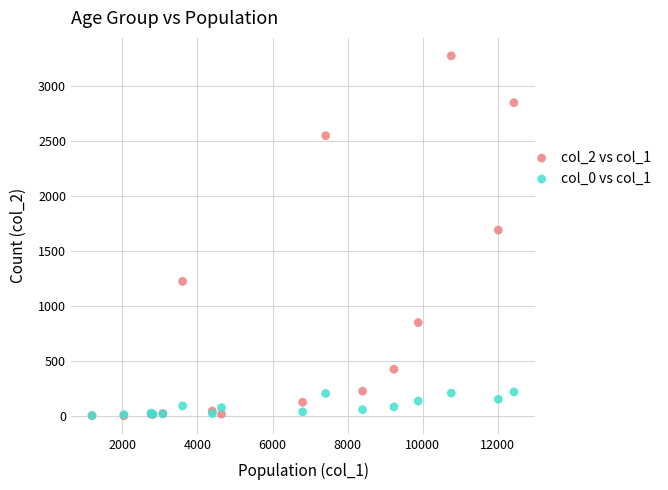

Across all series, what Y value is closest to 1638?

1690